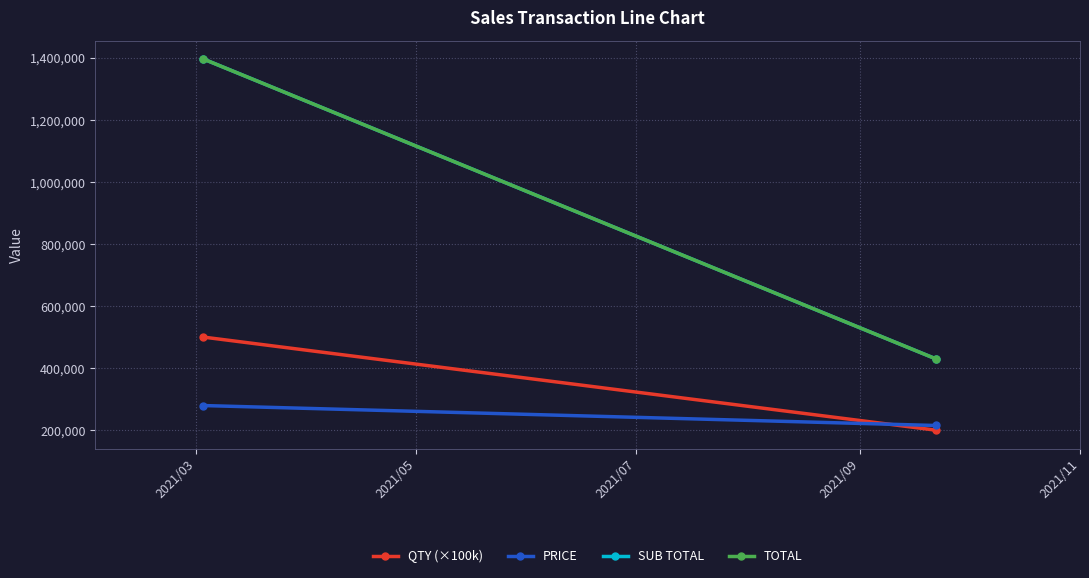

What is the total value across all series at 2021/03?

3572298.9